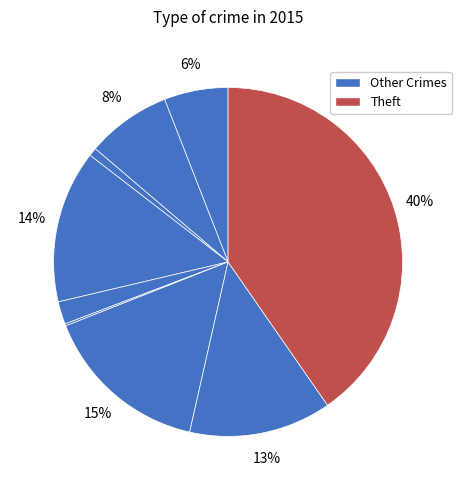

Count the number of slices in the pie.

9